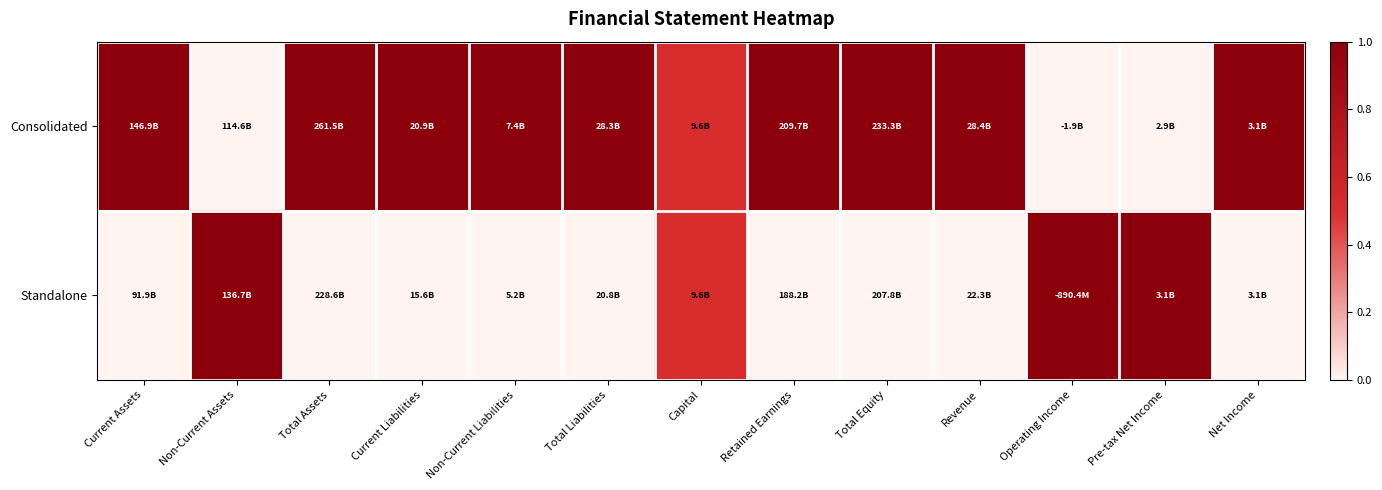

Which category has the lowest value across all series?

Non-Current Assets